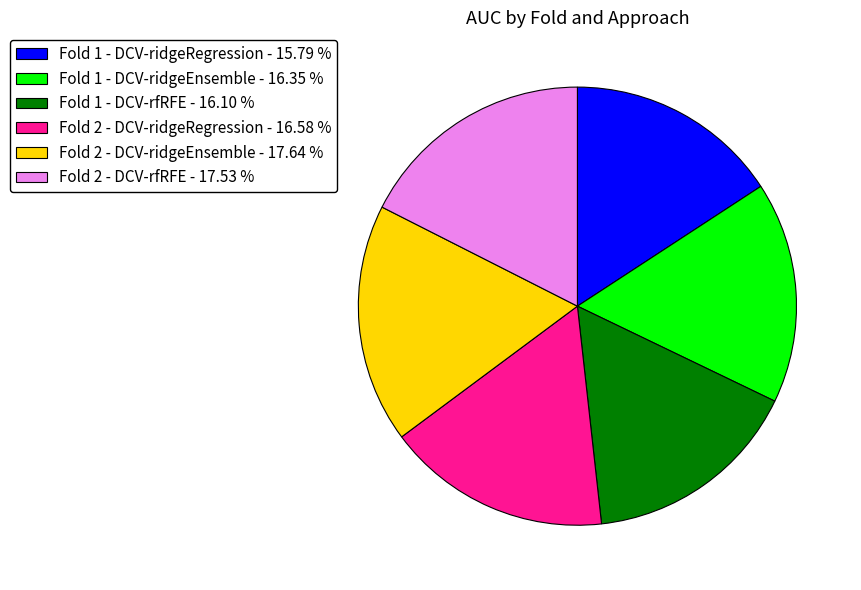

Between Fold 1 - DCV-ridgeRegression - 15.79 % and Fold 2 - DCV-ridgeEnsemble - 17.64 %, which is larger?

Fold 2 - DCV-ridgeEnsemble - 17.64 %